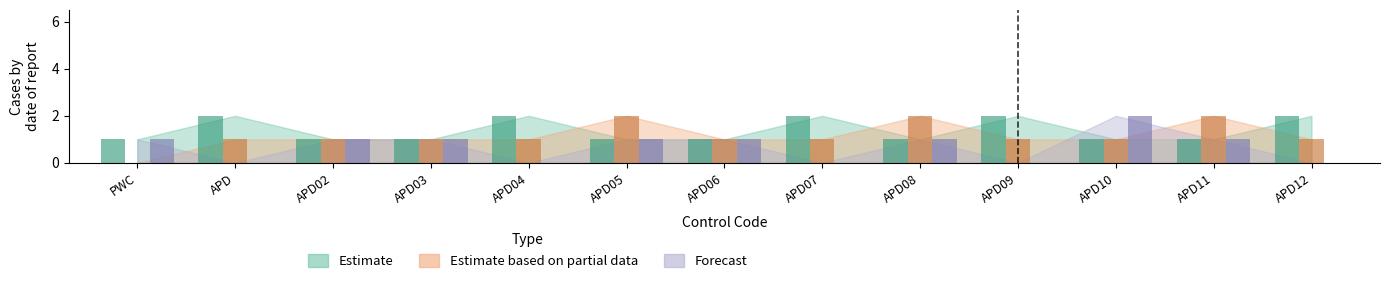

What is the lowest value of the Estimate series?

1